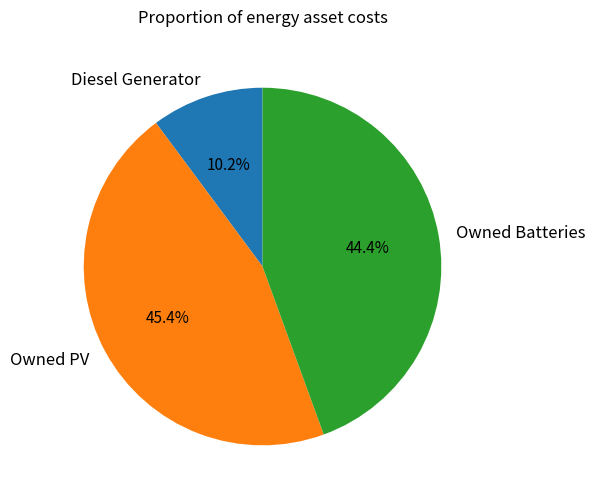

Is the sum of Owned PV and Owned Batteries greater than half?

Yes